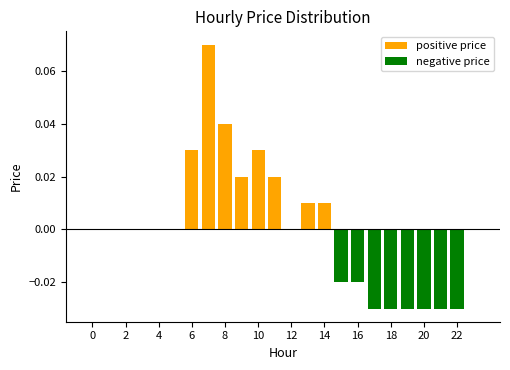

How many categories are shown in the chart?

24